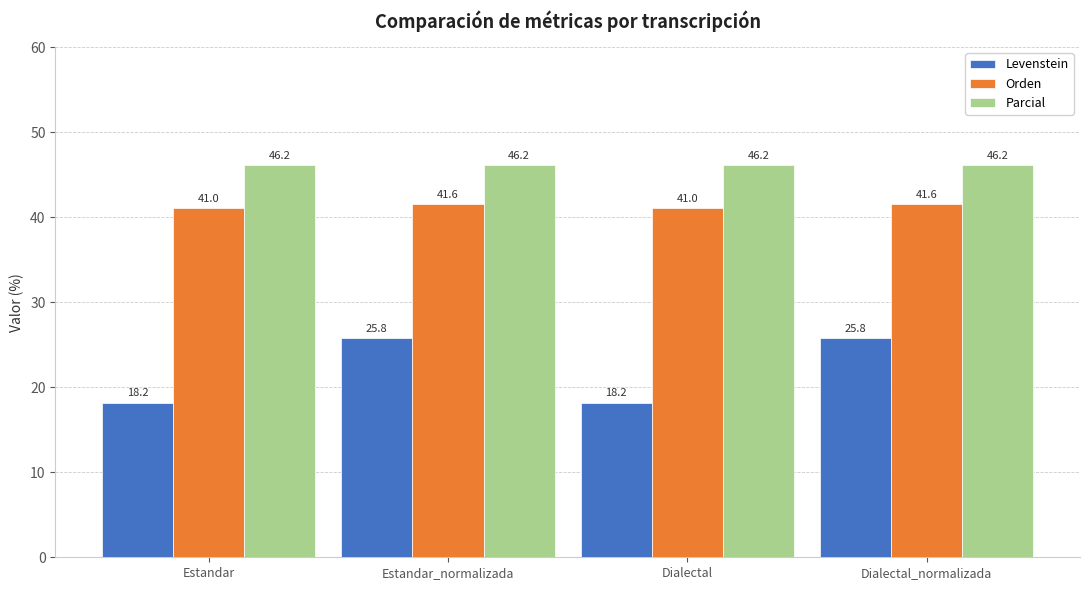

What is the total value across all series at Estandar?

105.4